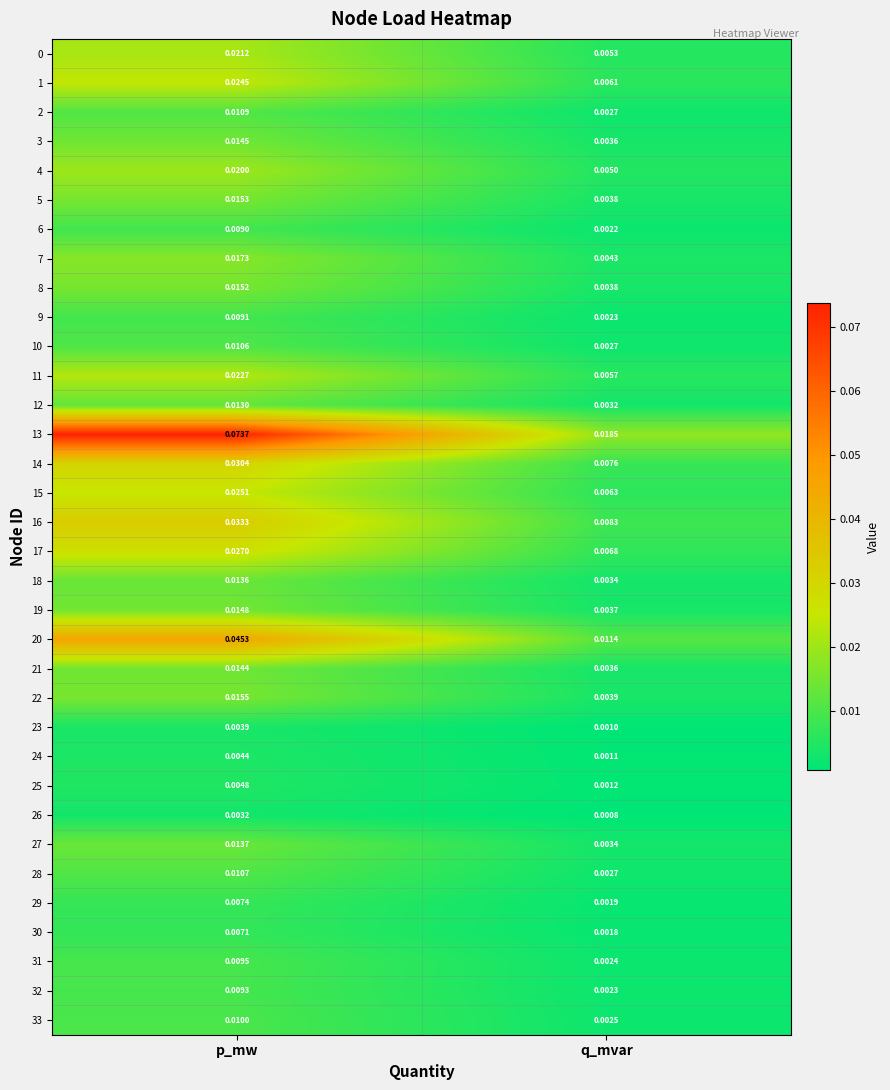

At which category is the sum across all series the highest?

p_mw